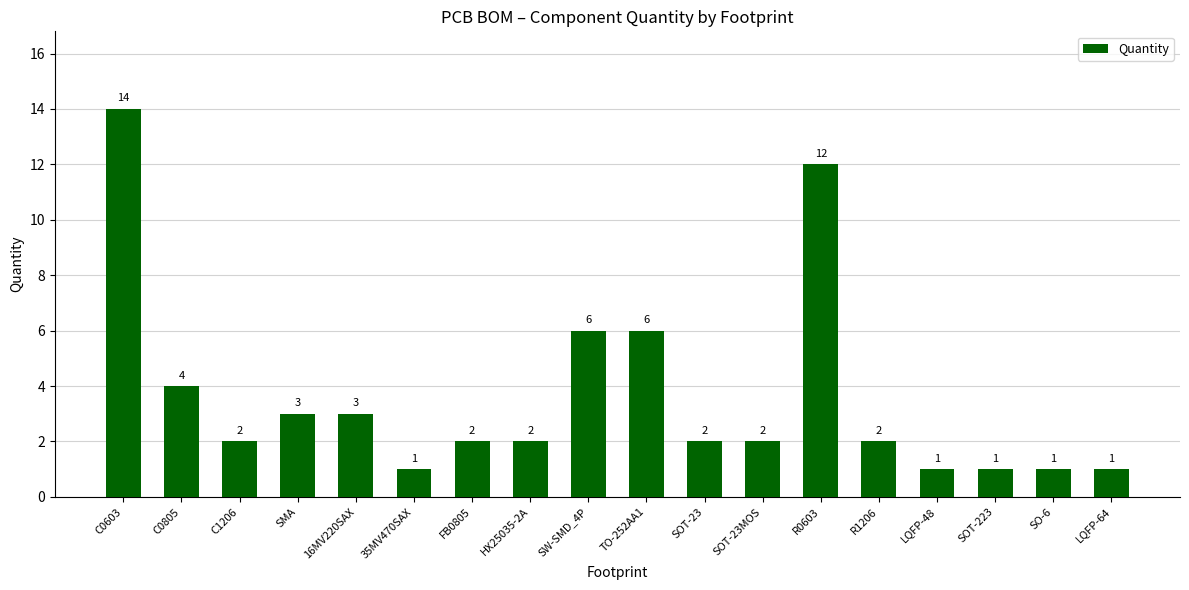

The value at SOT-23MOS is 0. True or false?

False